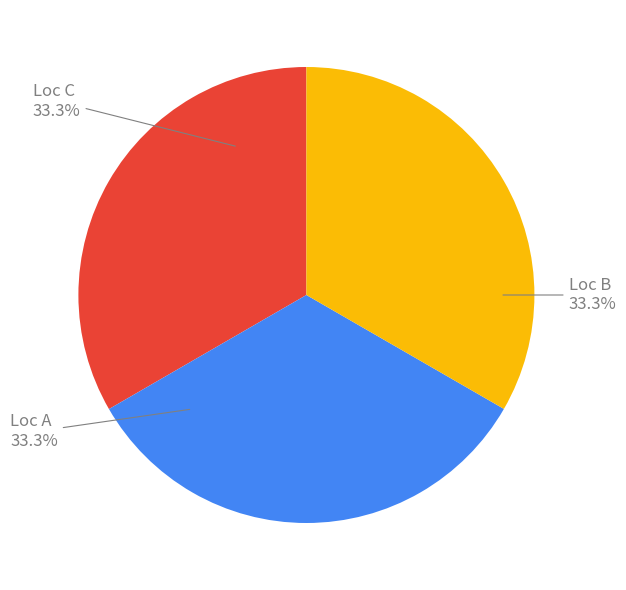

To the nearest percent, what is the difference between the largest and smallest slice percentages?

0%